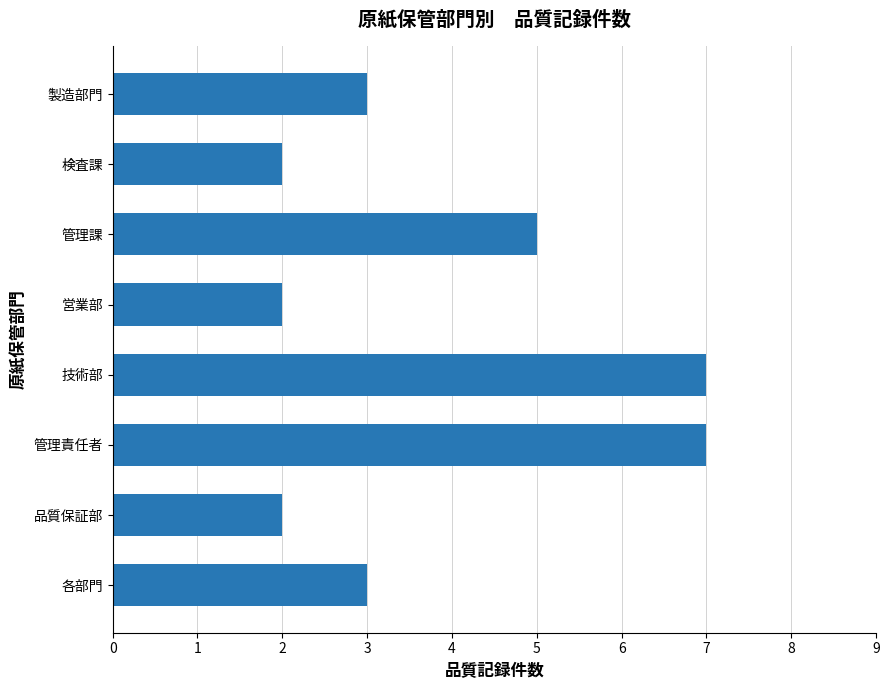

Reading bottom to top, extract all data points from this chart.

各部門=3	品質保証部=2	管理責任者=7	技術部=7	営業部=2	管理課=5	検査課=2	製造部門=3